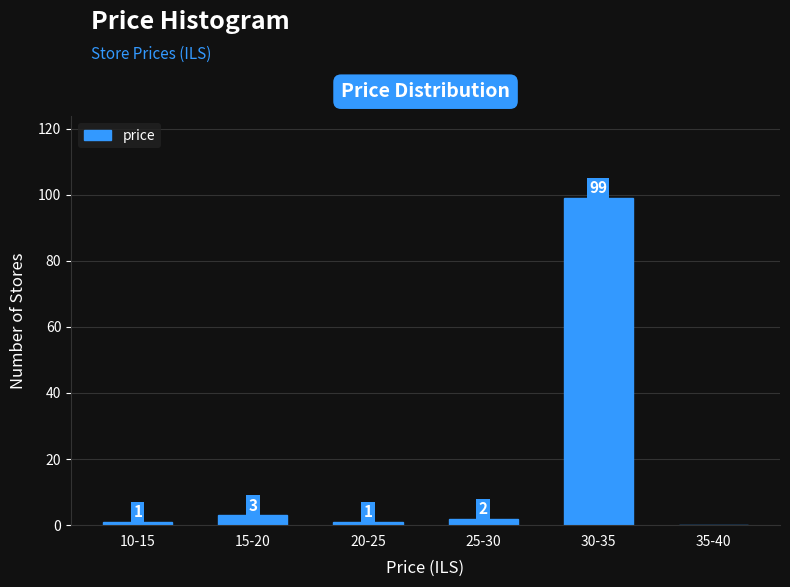

Reading left to right, extract all data points from this chart.

10-15=1	15-20=3	20-25=1	25-30=2	30-35=99	35-40=0